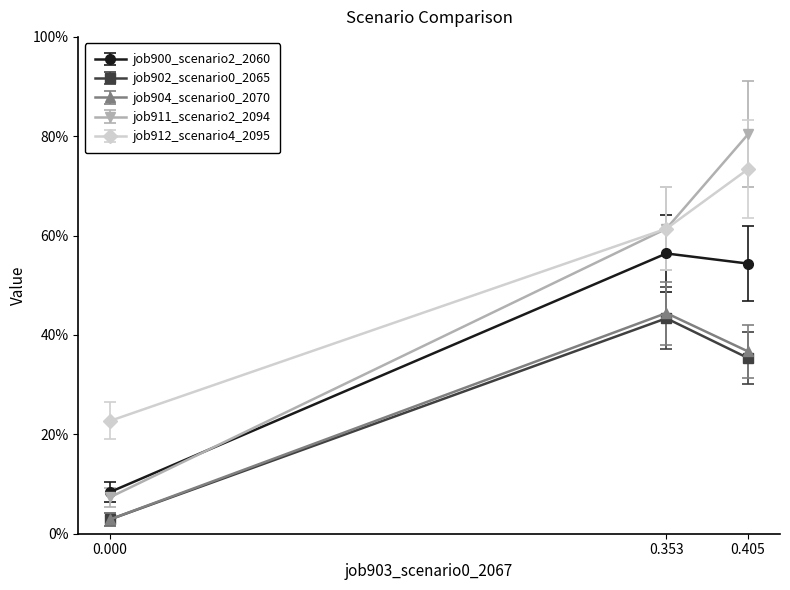

What is the greatest value displayed?

0.8